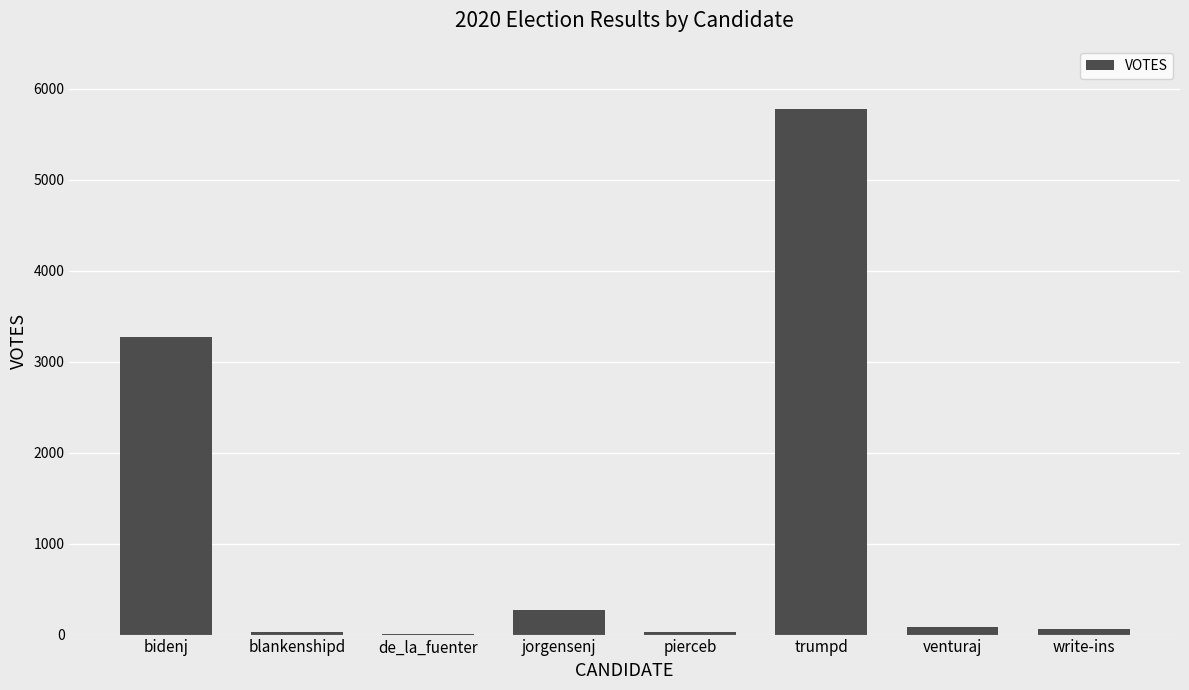

Where does the data first go above 83?

bidenj